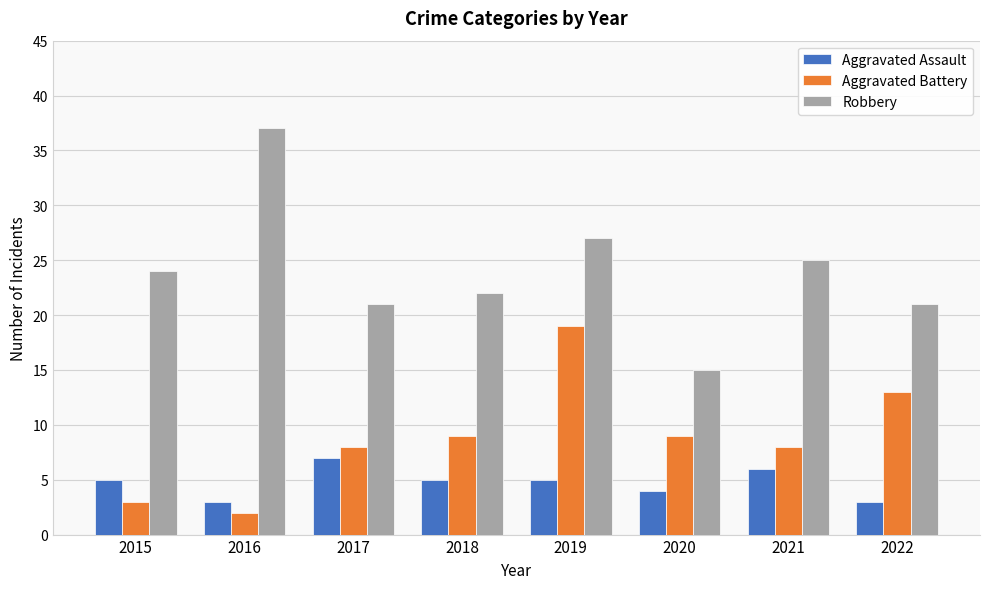

The Aggravated Battery series shows 11 at 2017. True or false?

False